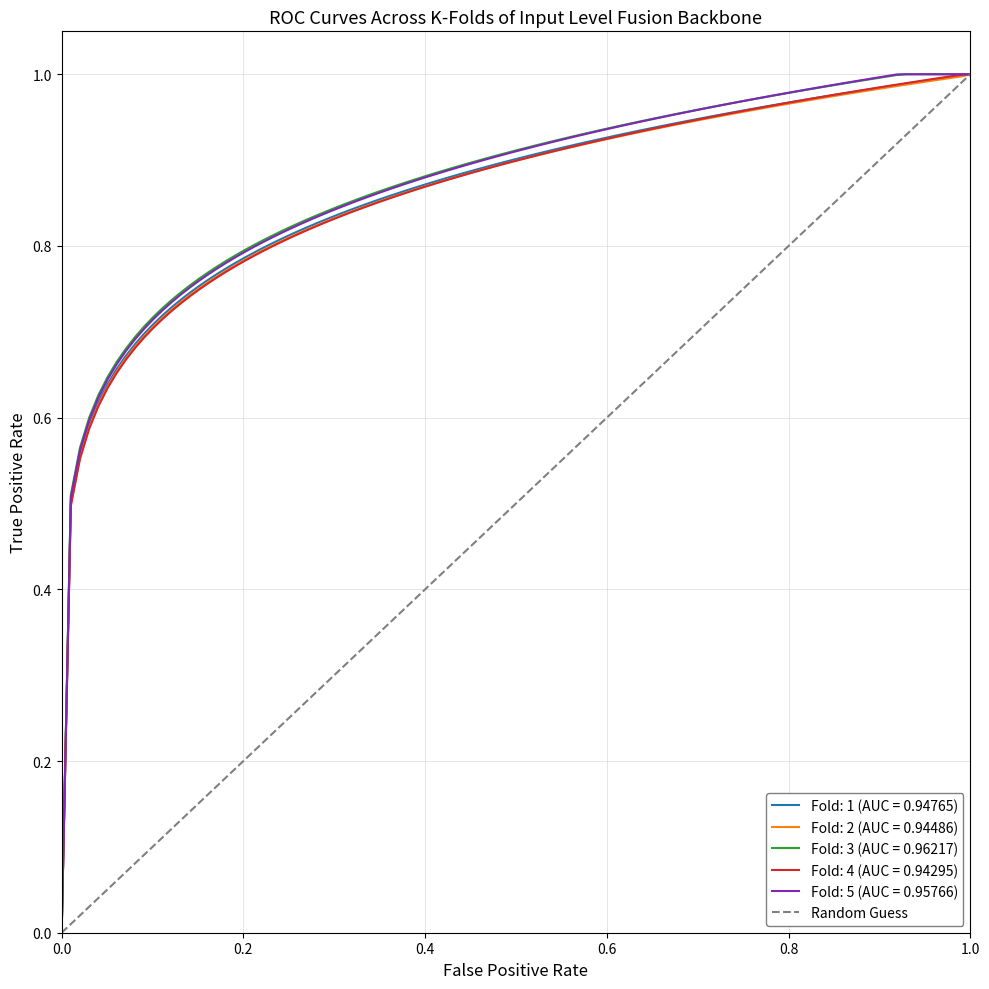

What is the sum of the values at 0.0 and 1.0?

1